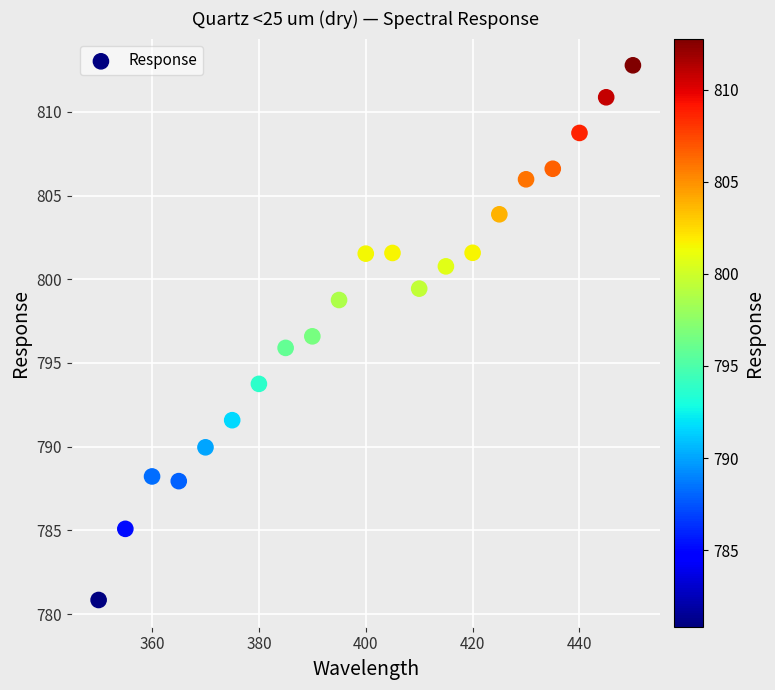

What is the range of Y values (max minus min)?

31.9